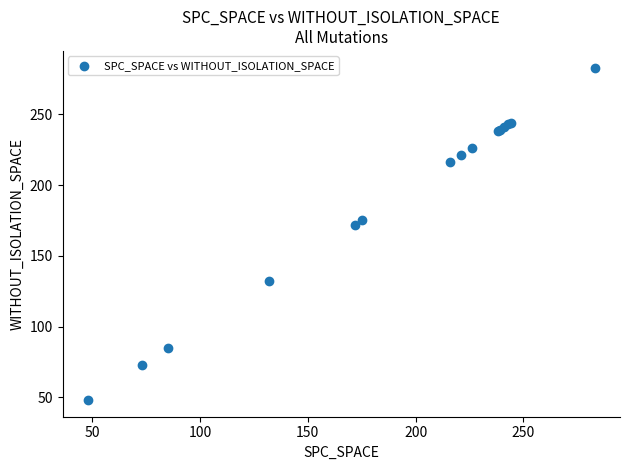

What Y value in the scatter plot is closest to 165?

172